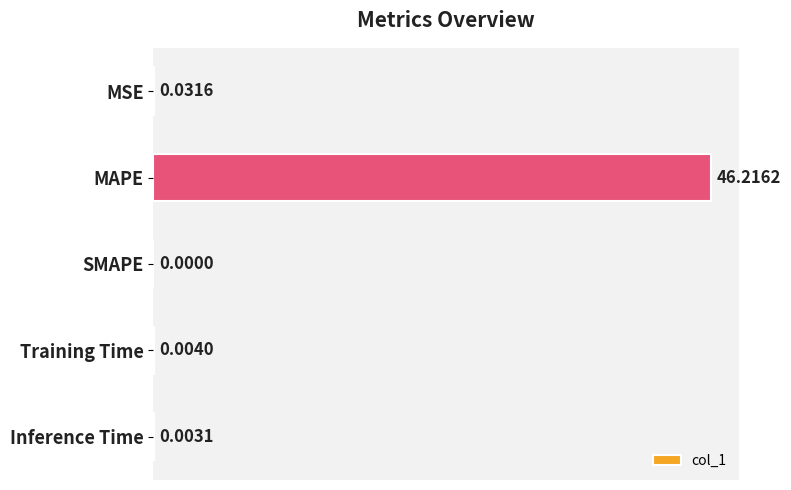

Does the chart contain stacked bars?

No